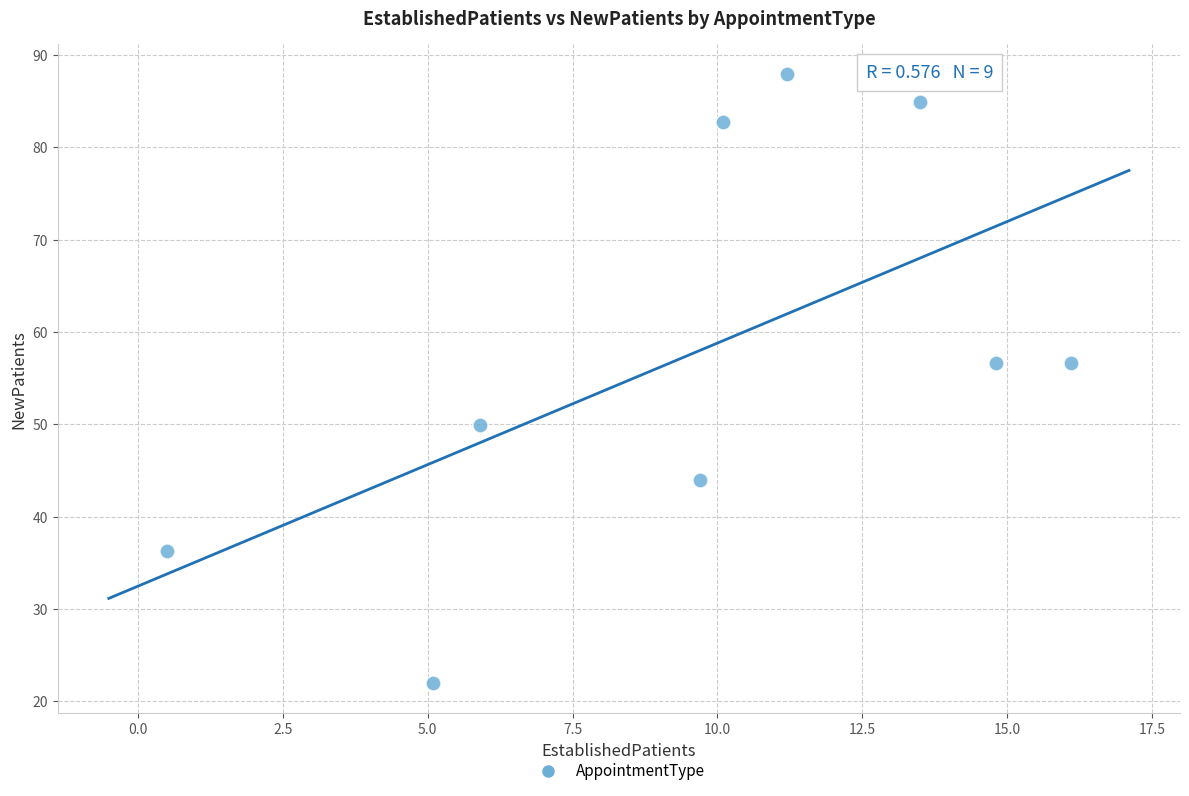

What is the average Y value?

57.9